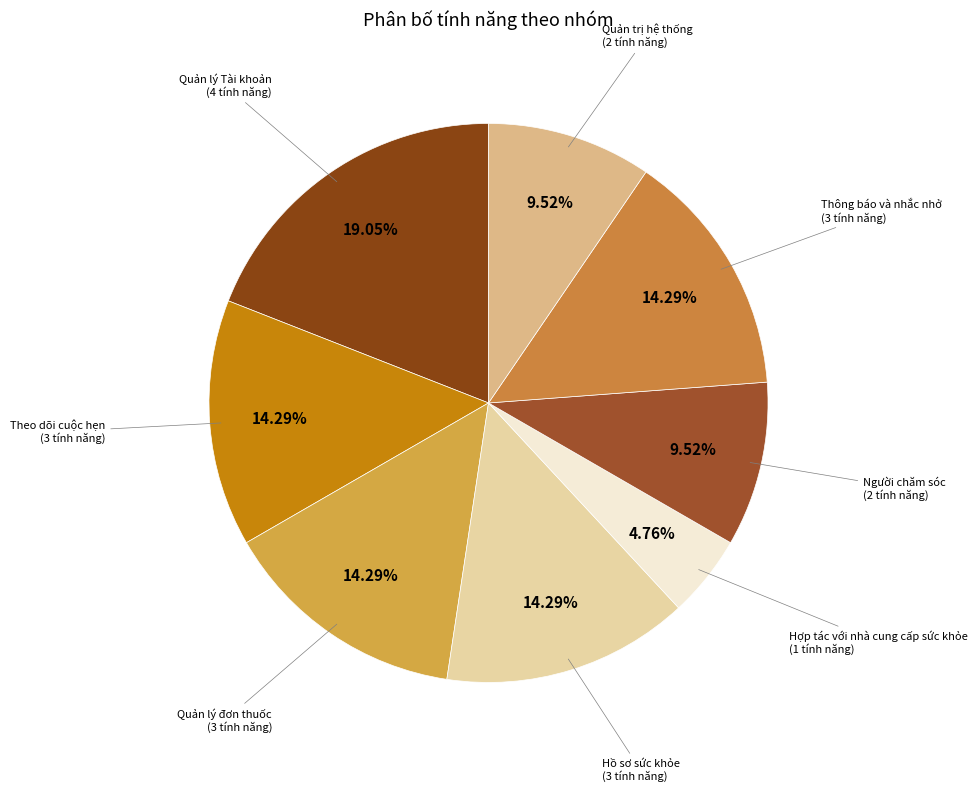

Which category has the biggest portion of the pie?

Quản lý Tài khoản